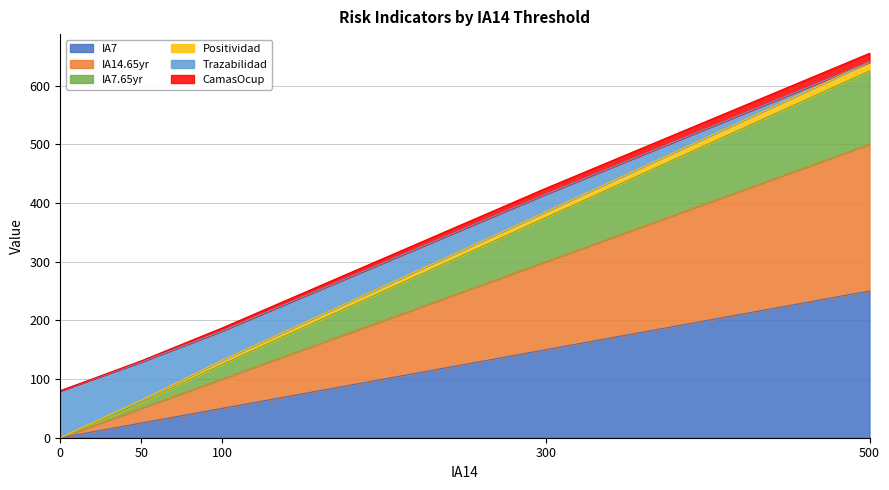

How many lines are shown in the chart?

6